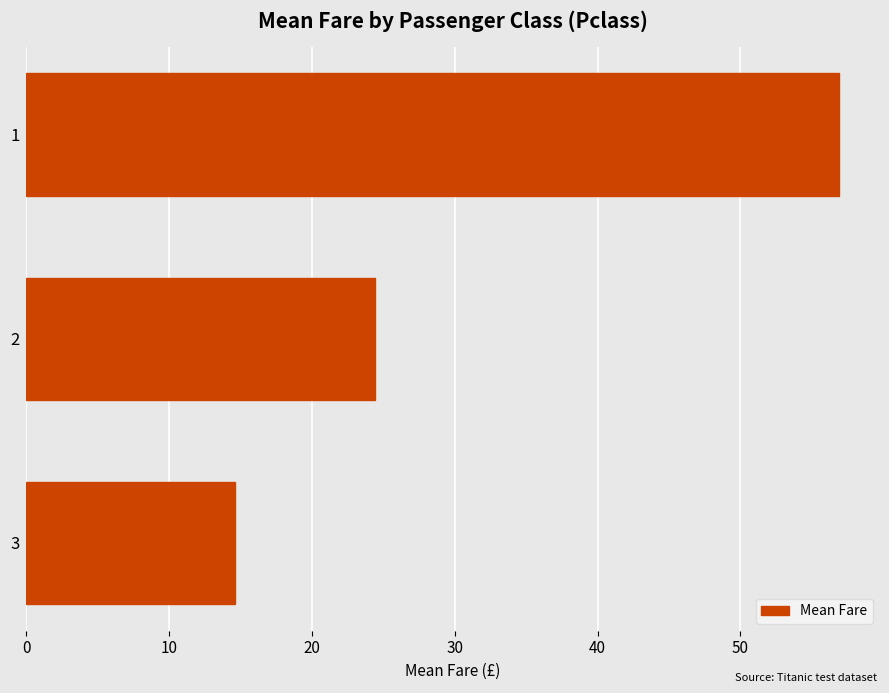

List the labels in order of value, largest first.

1, 2, 3